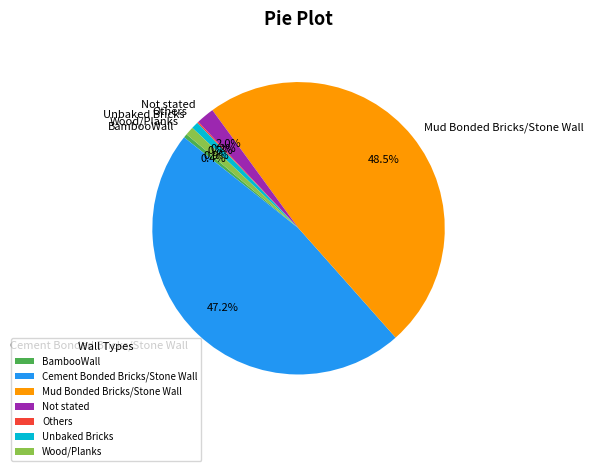

Is BambooWall the majority of the pie?

No